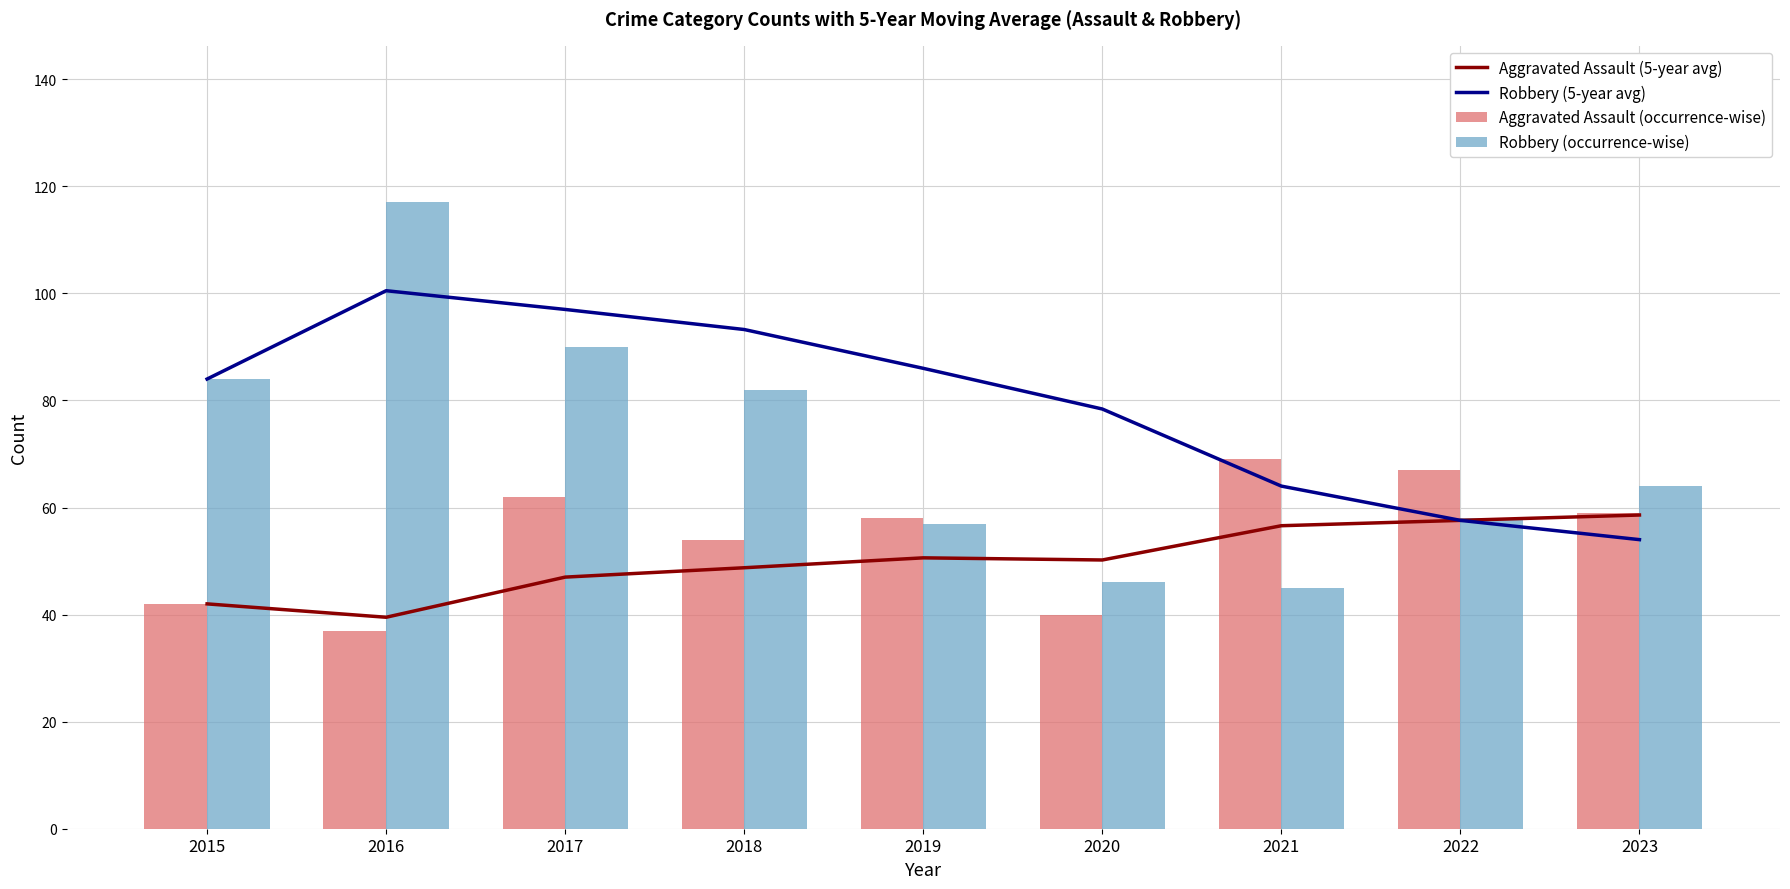

Are the bars grouped side by side (vs. stacked)?

Yes